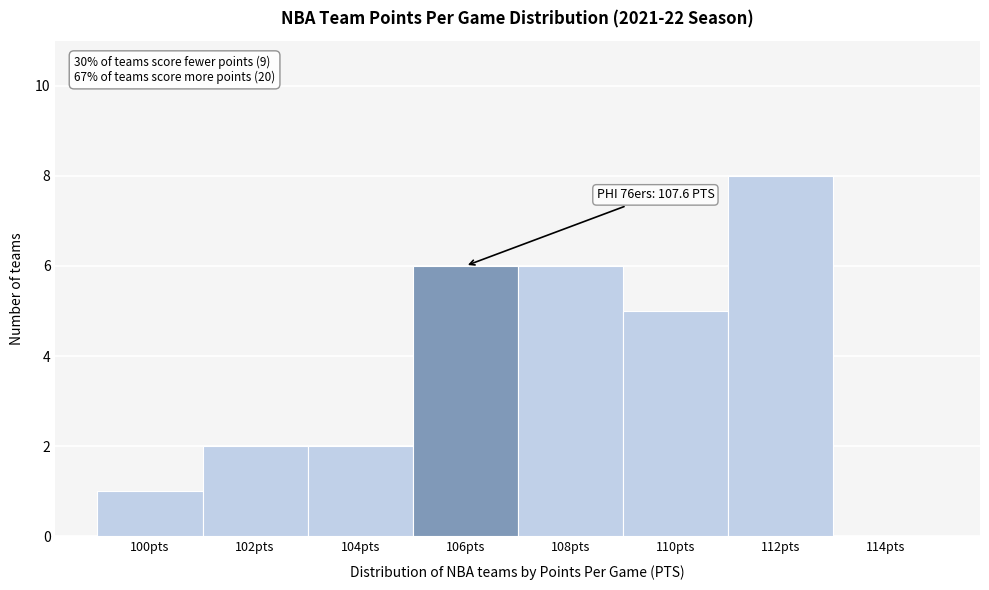

Reading right to left, what are all the values shown in this chart?

114pts=0	112pts=8	110pts=5	108pts=6	106pts=6	104pts=2	102pts=2	100pts=1